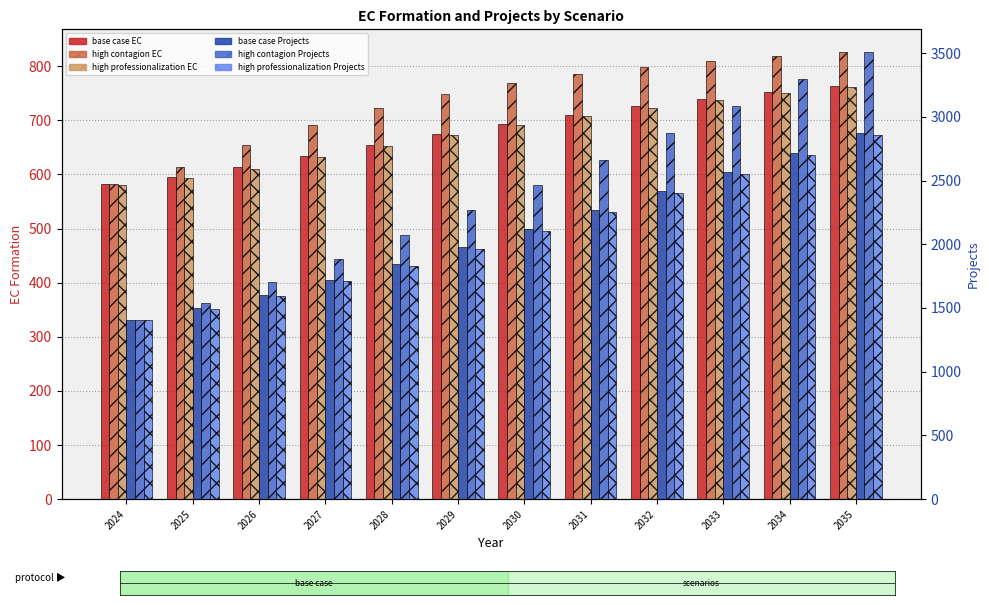

Reading left to right, what are all the values shown in this chart?

base case EC: 2024=582.5	2025=595.5	2026=613.7	2027=633.8	2028=655.0	2029=675.1	2030=693.3	2031=709.6	2032=725.5	2033=739.0	2034=751.5	2035=763.5
high contagion EC: 2024=582.0	2025=613.5	2026=654.1	2027=691.8	2028=722.4	2029=748.0	2030=768.4	2031=785.2	2032=798.2	2033=809.8	2034=819.3	2035=826.6
high professionalization EC: 2024=581.1	2025=592.7	2026=610.5	2027=631.6	2028=652.7	2029=672.5	2030=690.5	2031=707.7	2032=723.0	2033=737.5	2034=749.9	2035=761.5
base case Projects: 2024=1409.0	2025=1498.1	2026=1603.1	2027=1721.1	2028=1846.3	2029=1980.3	2030=2120.4	2031=2266.3	2032=2414.1	2033=2564.8	2034=2717.3	2035=2871.9
high contagion Projects: 2024=1406.8	2025=1540.3	2026=1707.8	2027=1887.7	2028=2074.0	2029=2266.1	2030=2461.9	2031=2663.9	2032=2871.2	2033=3081.5	2034=3295.3	2035=3510.6
high professionalization Projects: 2024=1405.6	2025=1491.6	2026=1593.6	2027=1709.2	2028=1832.5	2029=1964.9	2030=2105.4	2031=2250.6	2032=2399.8	2033=2550.5	2034=2702.6	2035=2857.3